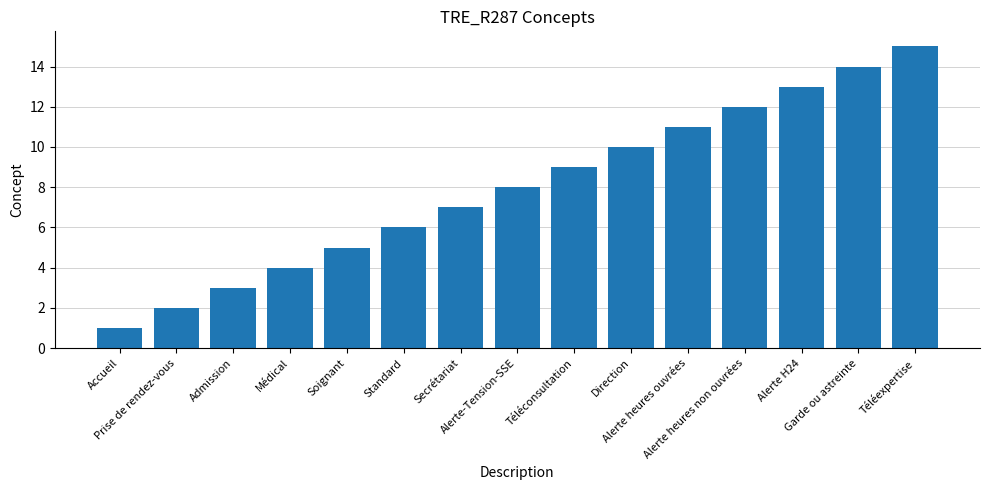

What is the value of the 8th bar from the left?

8